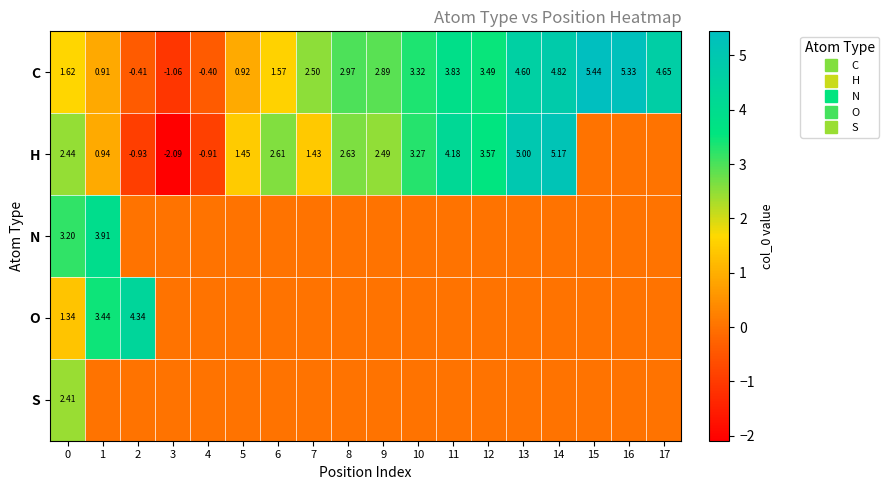

What is the sum of all row_2 values?

7.1